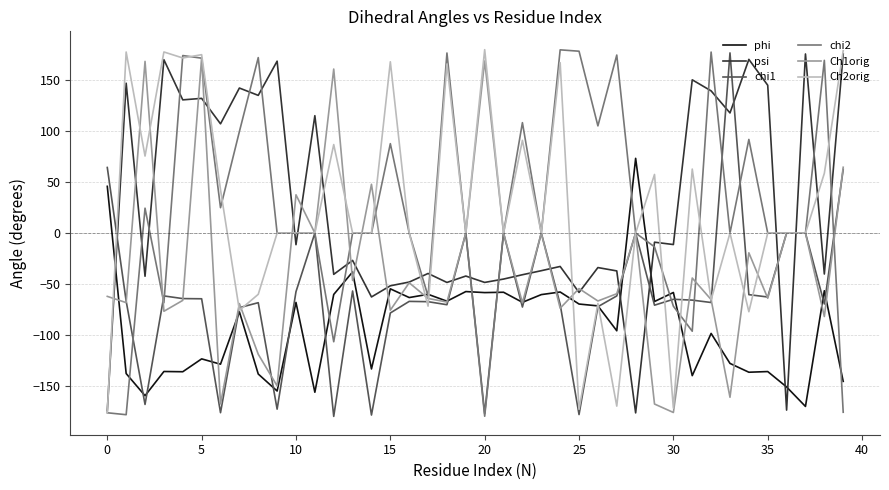

What are all the series names shown in the legend?

phi, psi, chi1, chi2, Ch1orig, Ch2orig